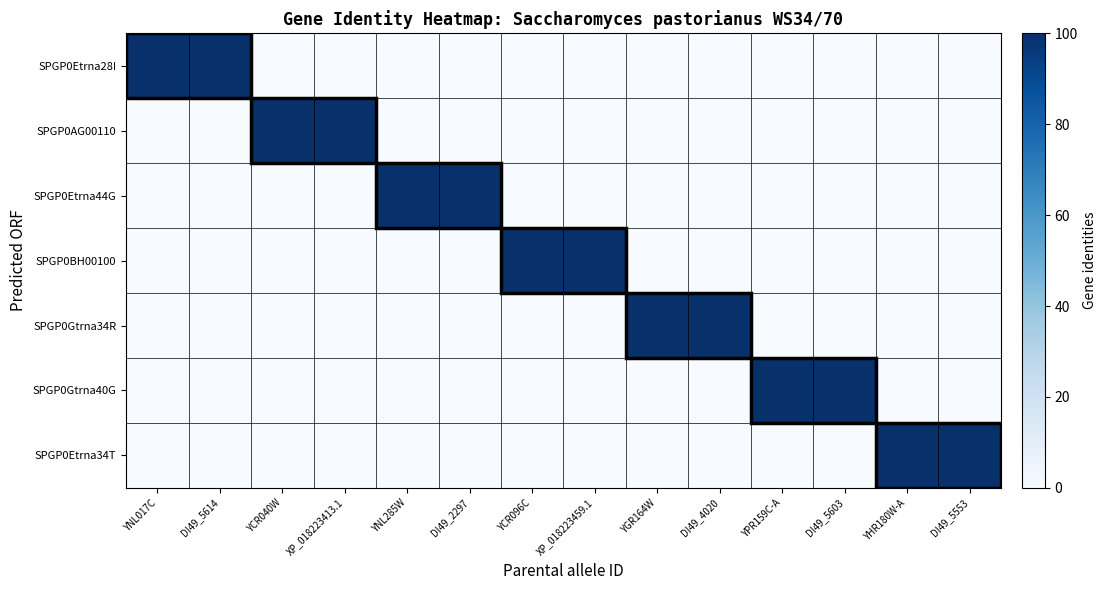

Which series has the largest range (max minus min)?

SPGP0Etrna28I